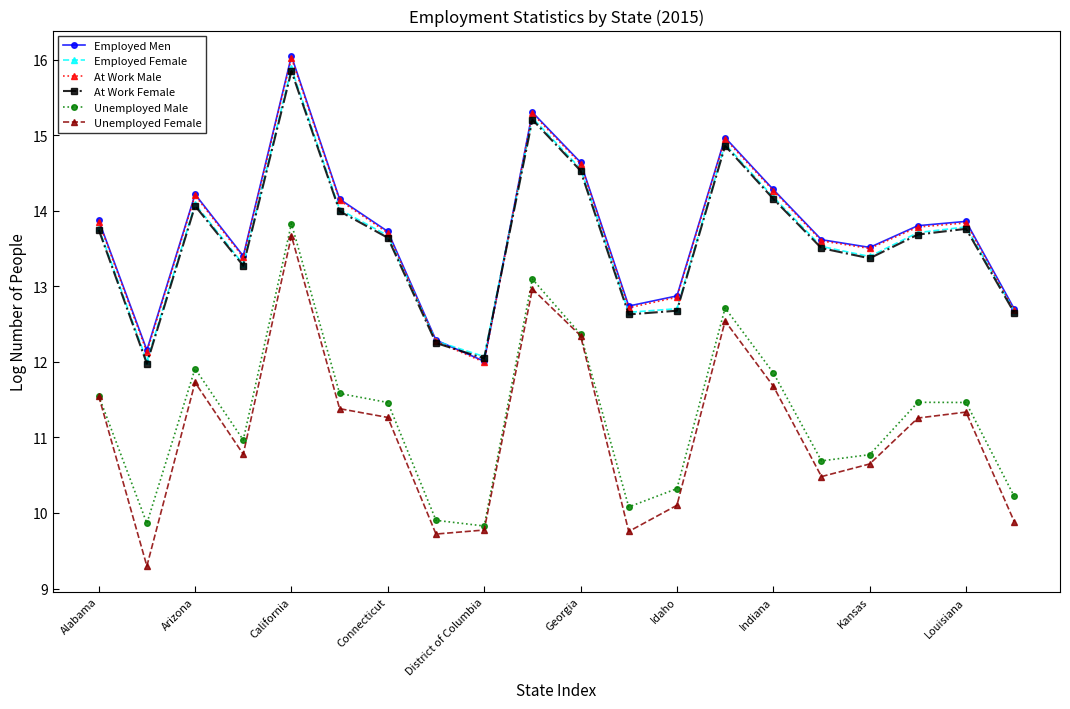

Which series has the largest range (max minus min)?

Unemployed Female